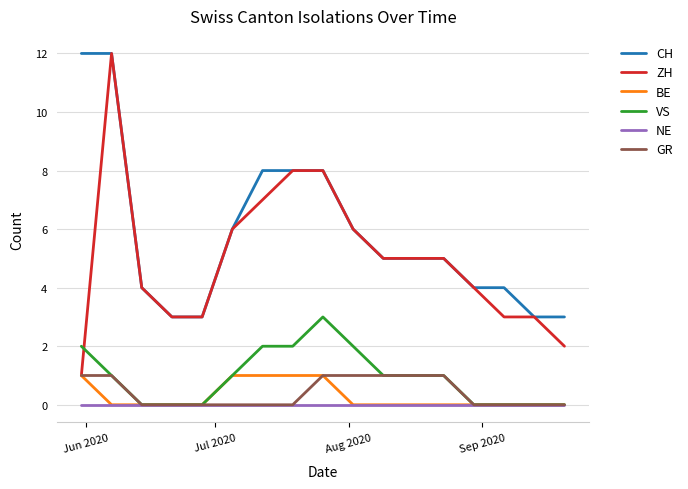

What are all the series names shown in the legend?

CH, ZH, BE, VS, NE, GR